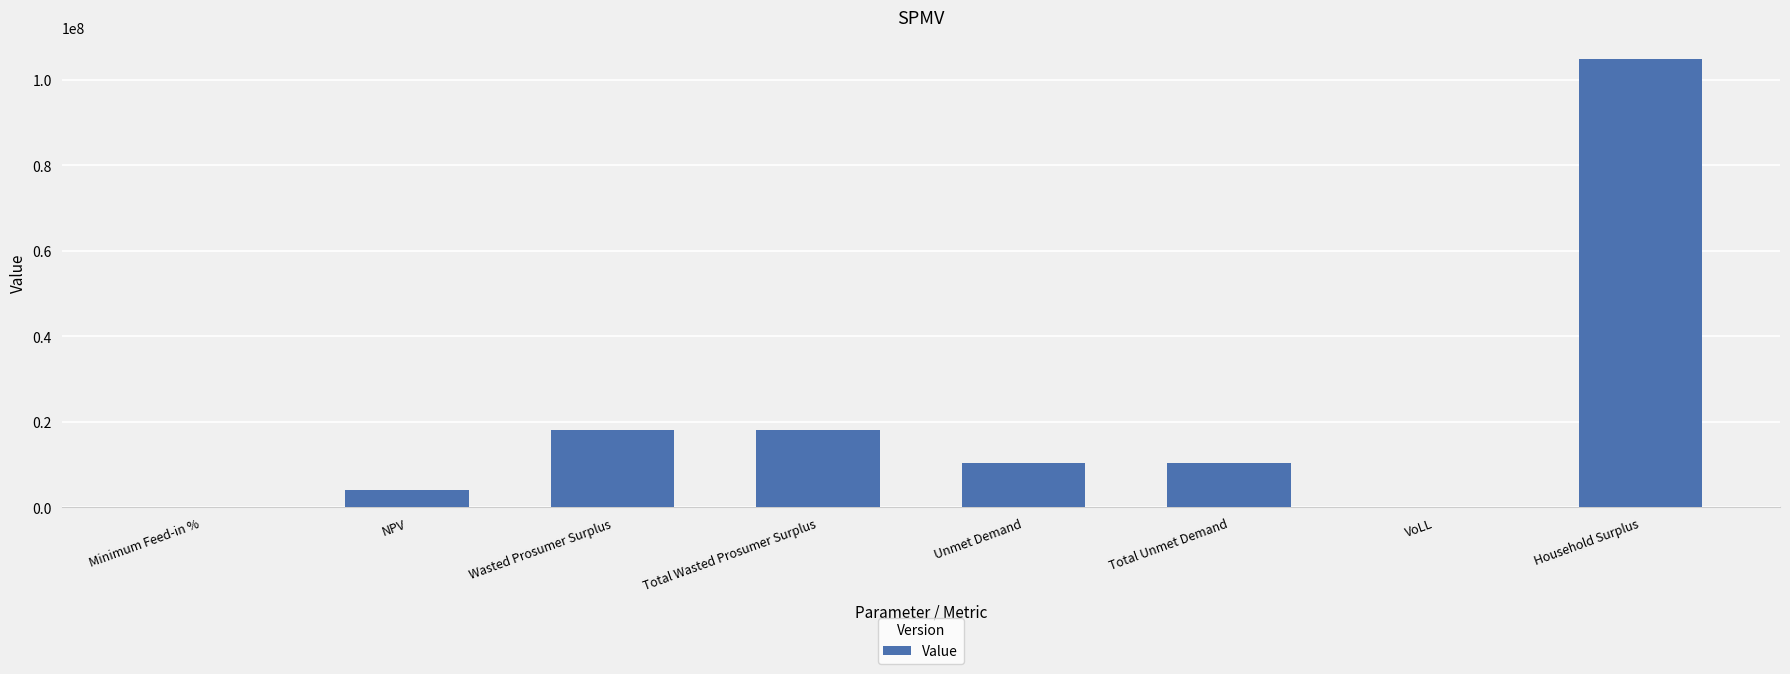

Are the bars grouped side by side (vs. stacked)?

No